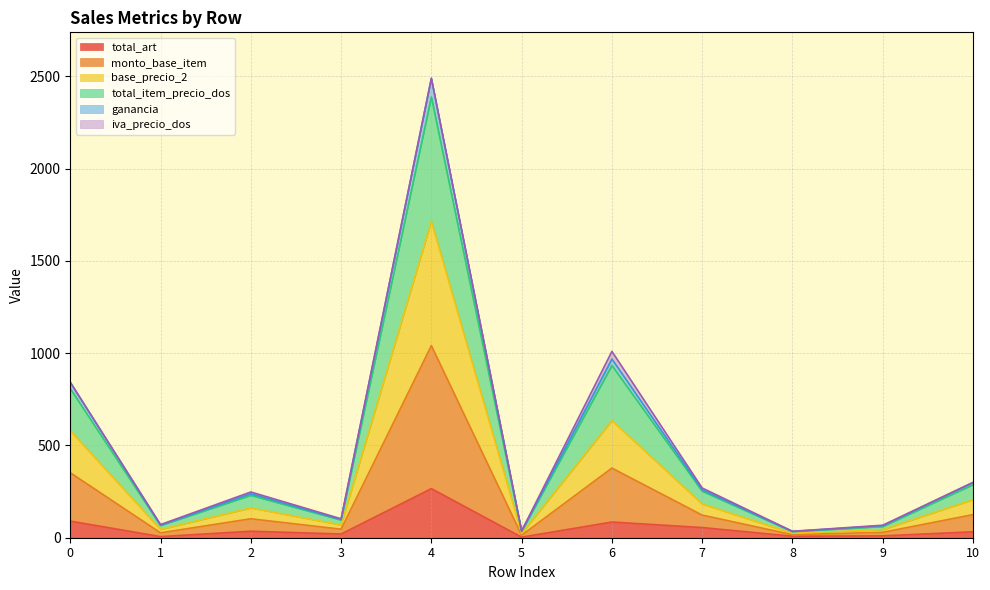

What is the maximum value for total_art?

266.0